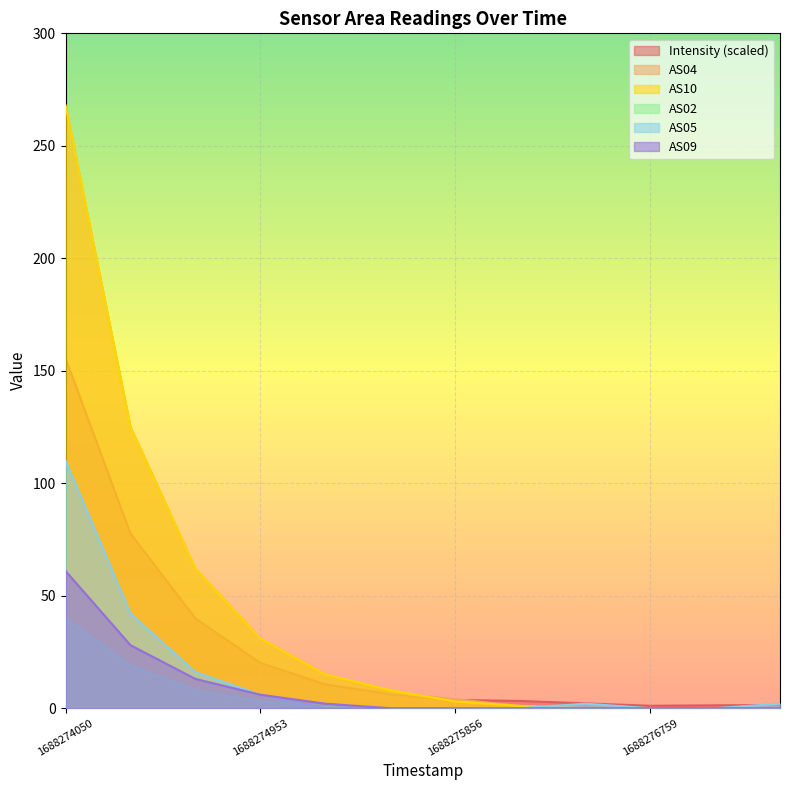

Reading left to right, transcribe all the data shown in this chart.

Intensity: 1688274050=155.6	1688274351=77.6	1688274652=39.9	1688274953=20.1	1688275254=10.6	1688275555=6.2	1688275856=3.7	1688276157=3.2	1688276458=2.1	1688276759=1.1	1688277060=1.3	1688277361=1.4
AS04: 1688274050=268.0	1688274351=125.0	1688274652=62.0	1688274953=31.0	1688275254=15.0	1688275555=7.0	1688275856=4.0	1688276157=1.0	1688276458=0.0	1688276759=0.0	1688277060=0.0	1688277361=0.0
AS10: 1688274050=268.0	1688274351=125.0	1688274652=62.0	1688274953=31.0	1688275254=15.0	1688275555=8.0	1688275856=3.0	1688276157=1.0	1688276458=0.0	1688276759=0.0	1688277060=0.0	1688277361=0.0
AS02: 1688274050=40.0	1688274351=19.0	1688274652=8.0	1688274953=3.0	1688275254=1.0	1688275555=0.0	1688275856=0.0	1688276157=0.0	1688276458=0.0	1688276759=0.0	1688277060=0.0	1688277361=0.0
AS05: 1688274050=110.0	1688274351=42.0	1688274652=16.0	1688274953=6.0	1688275254=0.0	1688275555=0.0	1688275856=0.0	1688276157=0.0	1688276458=2.0	1688276759=0.0	1688277060=0.0	1688277361=2.0
AS09: 1688274050=61.0	1688274351=28.0	1688274652=13.0	1688274953=6.0	1688275254=2.0	1688275555=0.0	1688275856=0.0	1688276157=0.0	1688276458=0.0	1688276759=0.0	1688277060=0.0	1688277361=0.0